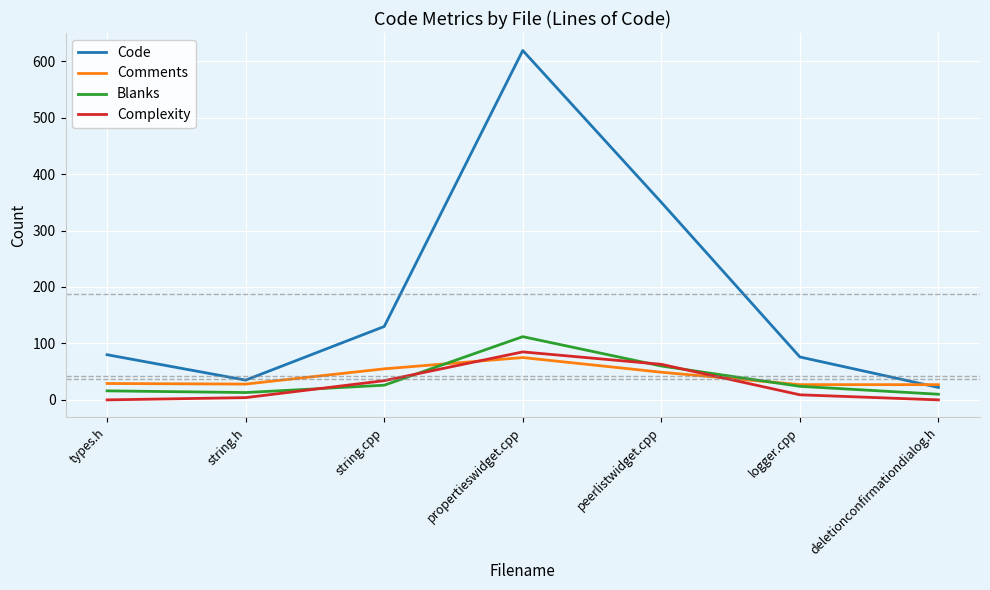

List the series in order of their peak value, lowest first.

Comments, Complexity, Blanks, Code